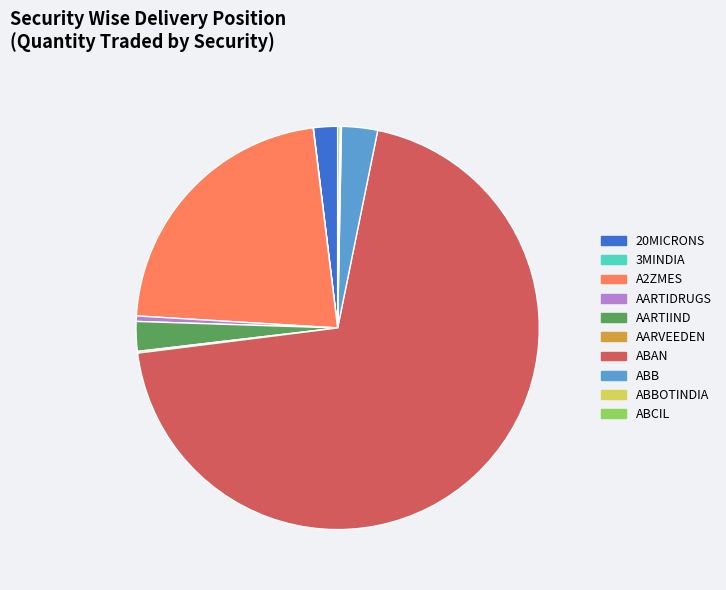

Is it true that ABAN is 56% of the pie?

False